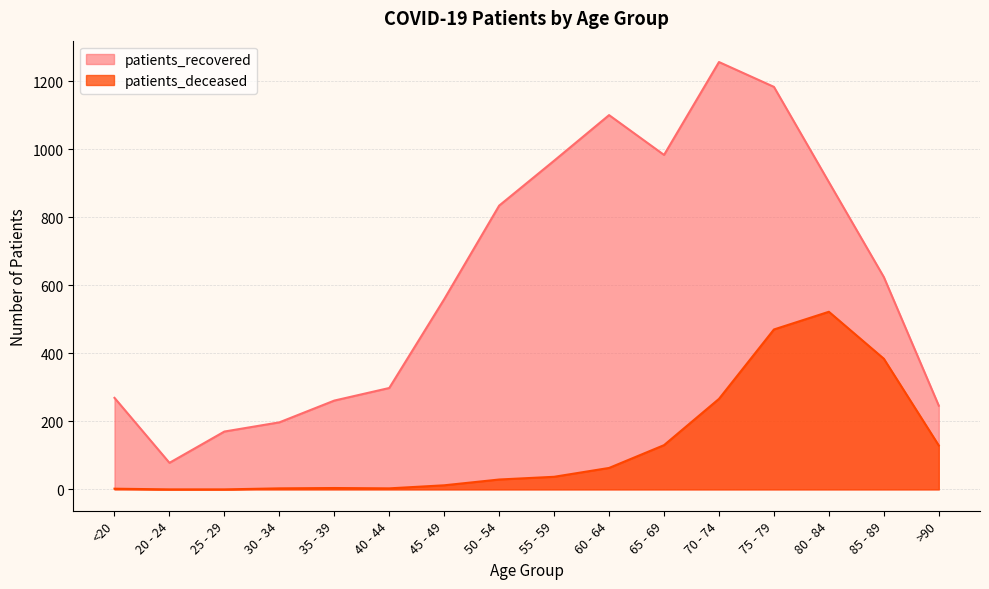

Reading left to right, what are all the values shown in this chart?

patients_recovered: 269	78	170	197	261	298	559	834	966	1100	983	1256	1183	903	624	246
patients_deceased: 2	0	0	3	4	3	12	29	37	63	130	266	470	522	384	129